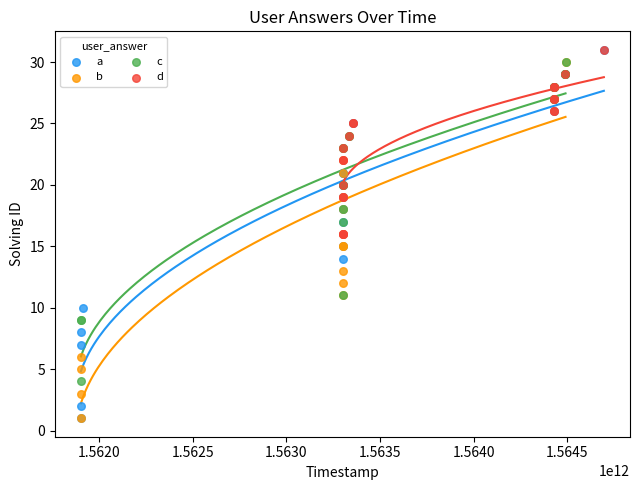

What are all the series names shown in the legend?

a, b, c, d